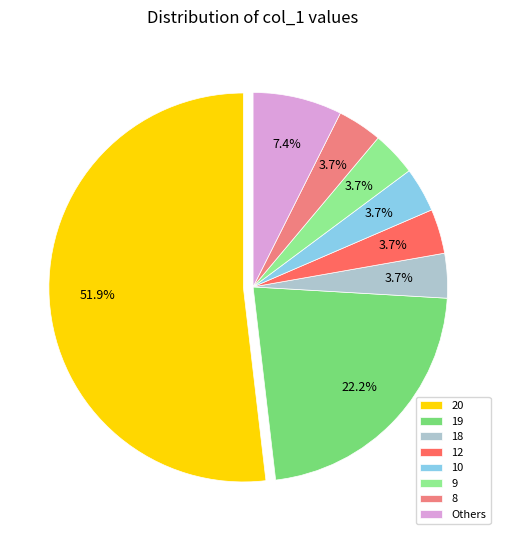

Count the number of slices in the pie.

8